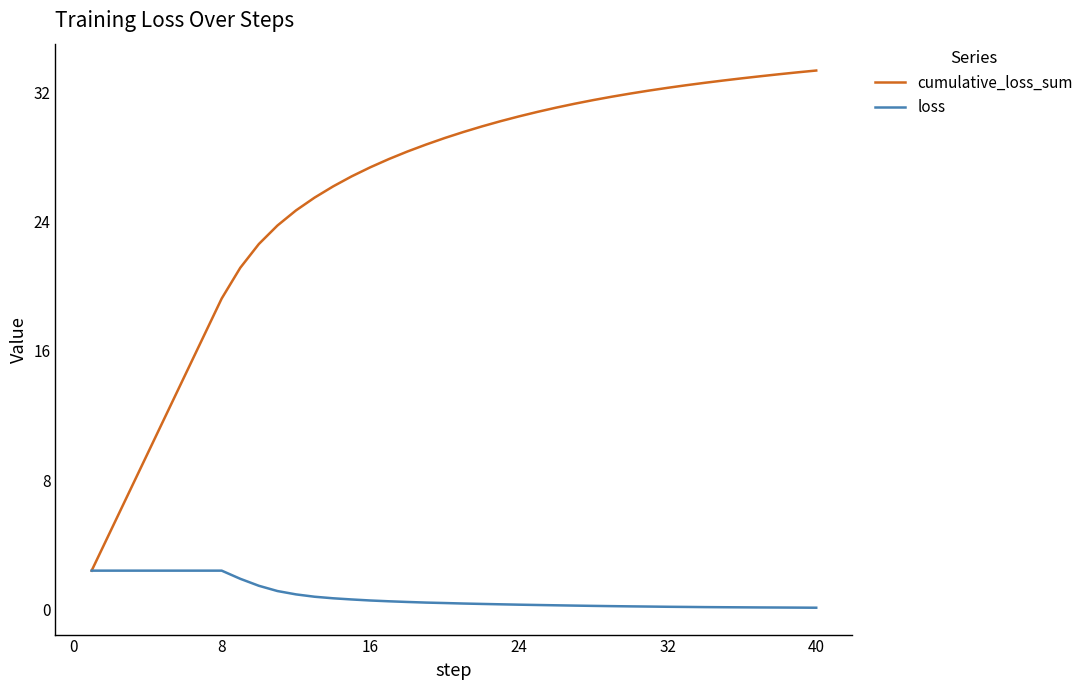

Which series has the largest range (max minus min)?

cumulative_loss_sum